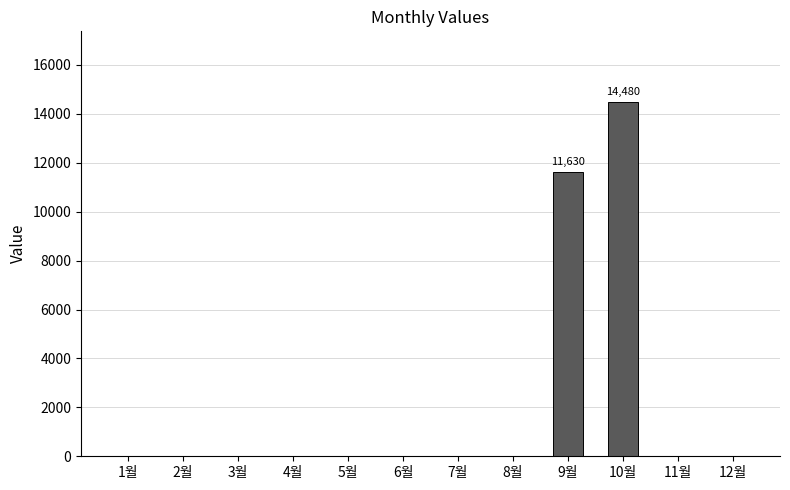

The value at 6월 is 0. True or false?

True